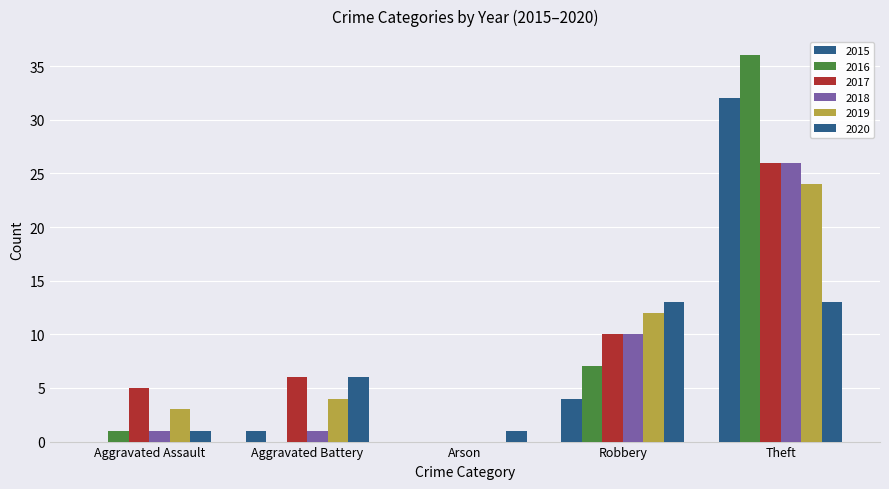

Between Aggravated Battery and Robbery, which is larger?

Robbery